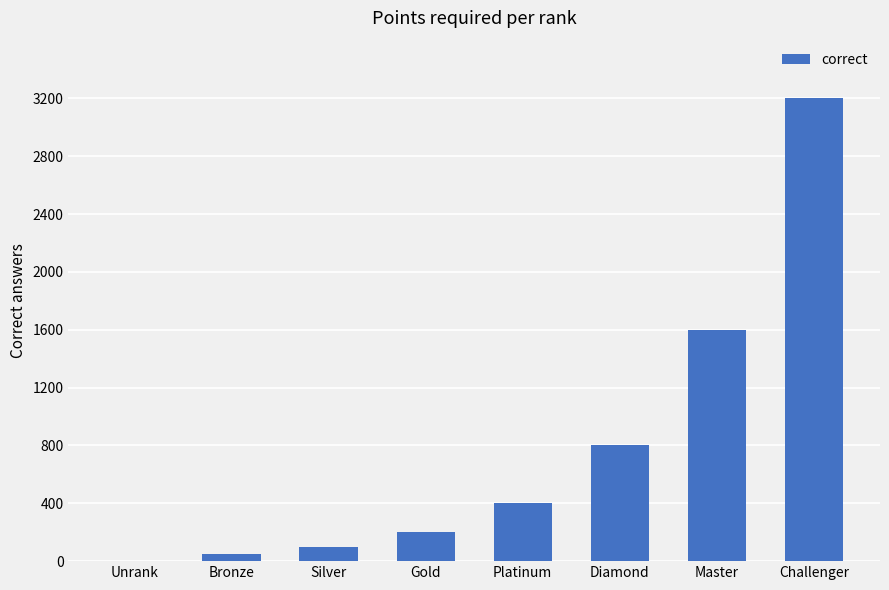

What is the difference between the values at Diamond and Master?

800